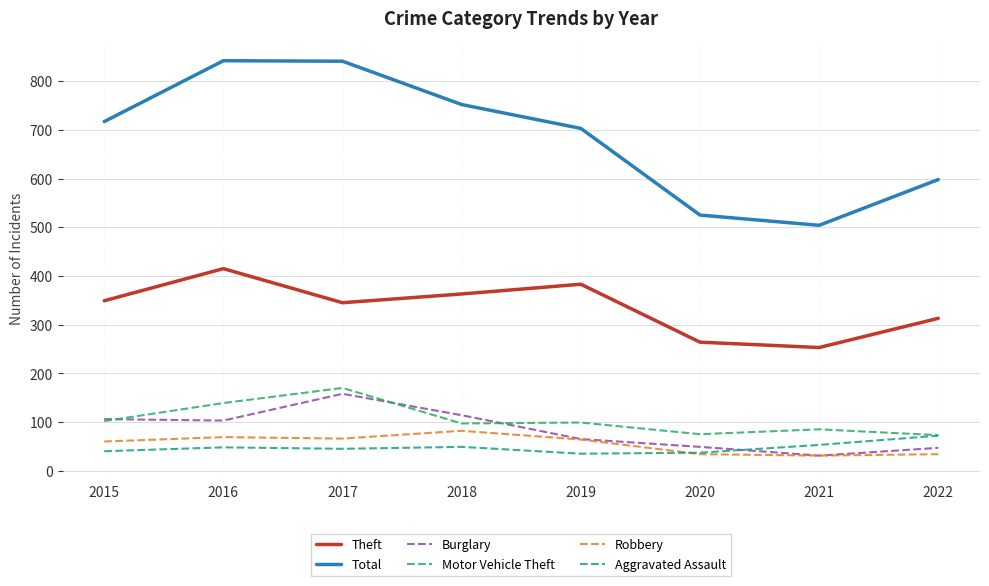

Which series has the largest total across all categories?

Total